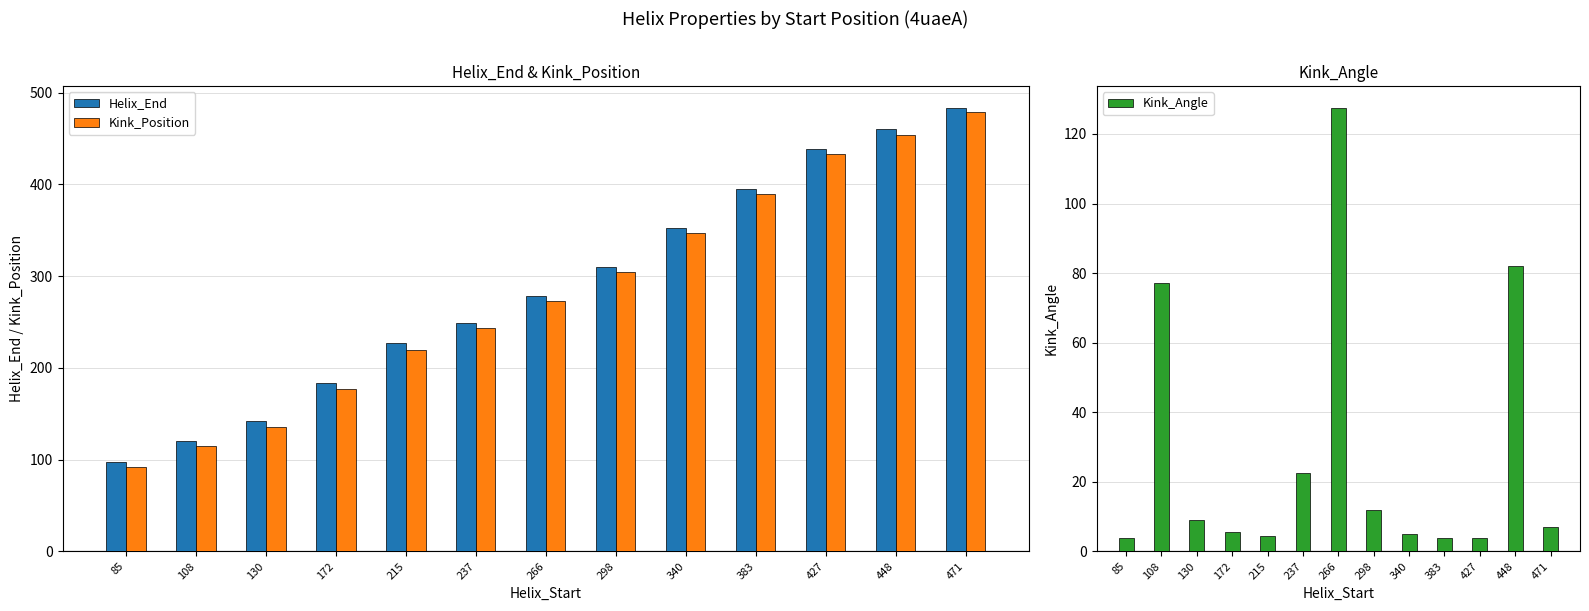

What is the value of the Kink_Position bar at the 13th from the left?

479